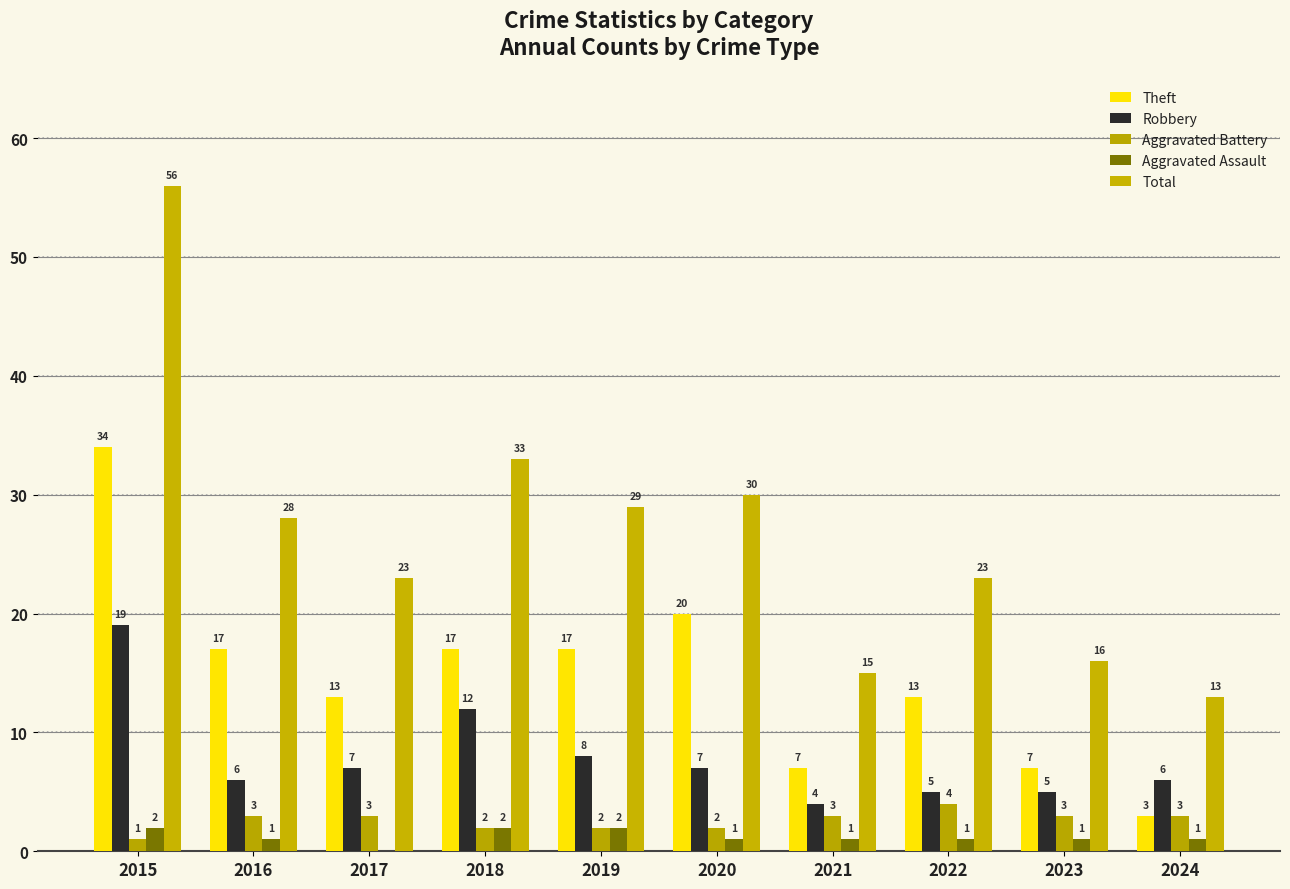

Rank the series by their maximum value, from highest to lowest.

Total, Theft, Robbery, Aggravated Battery, Aggravated Assault